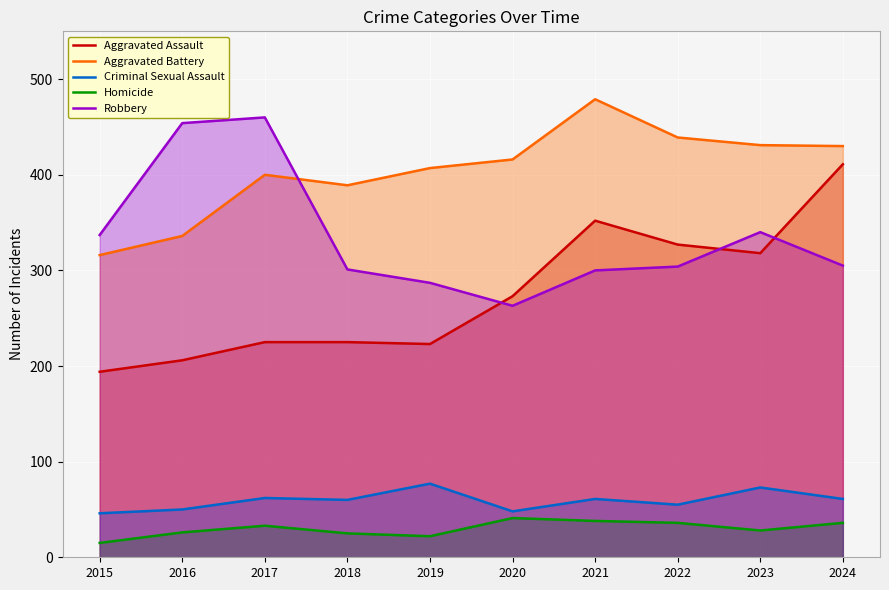

At which category is the sum across all series the highest?

2024